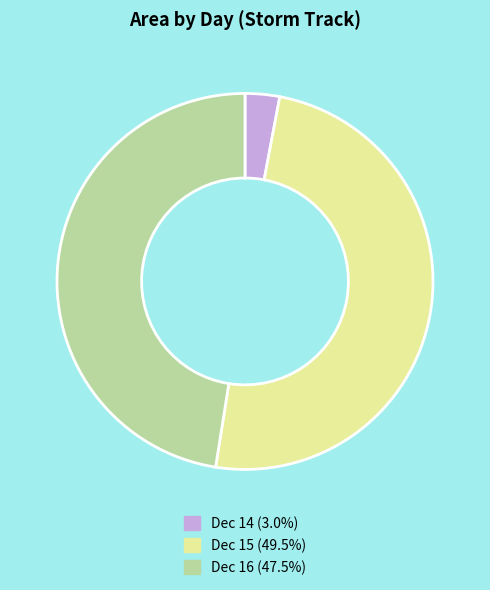

Combined, do Dec 14 (3.0%) and Dec 16 (47.5%) account for over 50%?

Yes